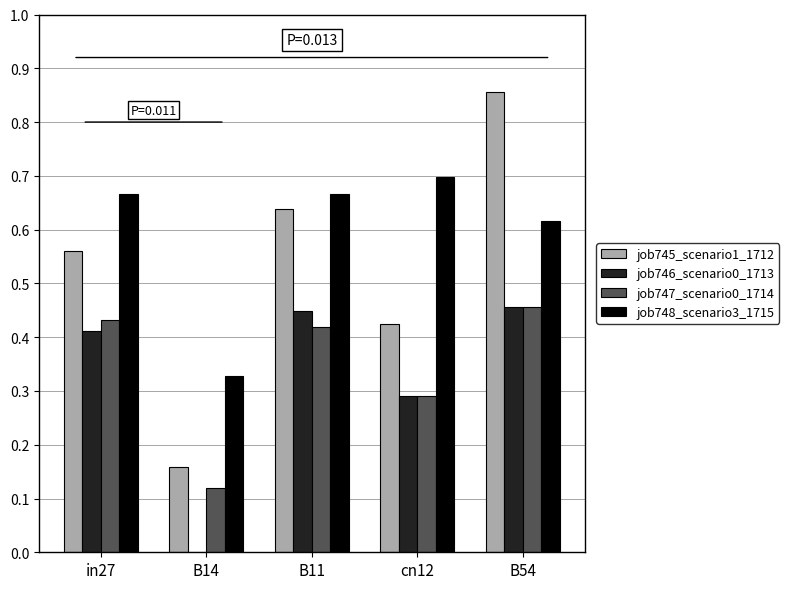

How many values in job746_scenario0_1713 are above zero?

4